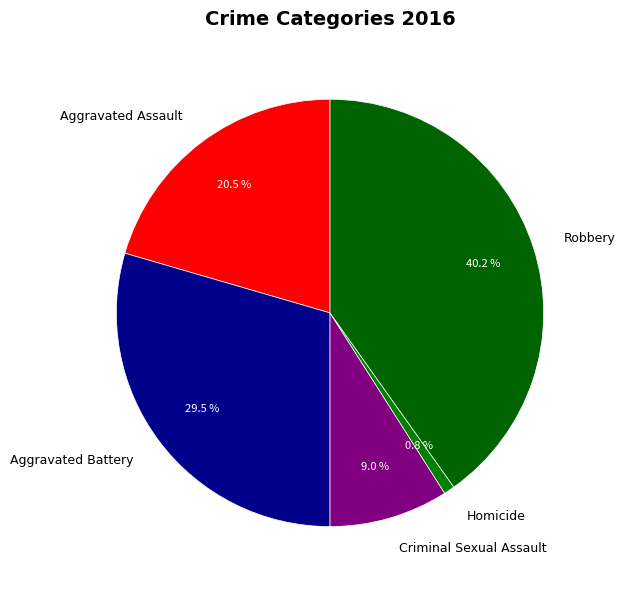

True or false: Homicide accounts for 1% of the total.

True